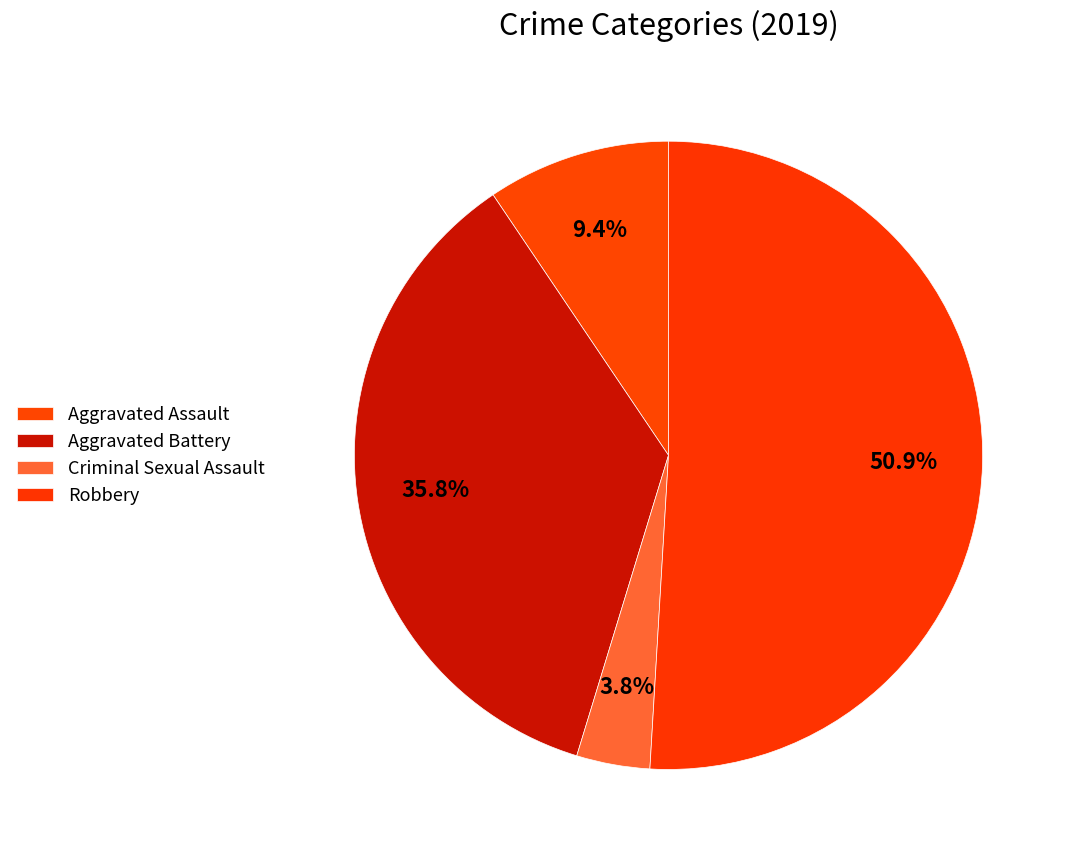

How many slices are in this pie chart?

4